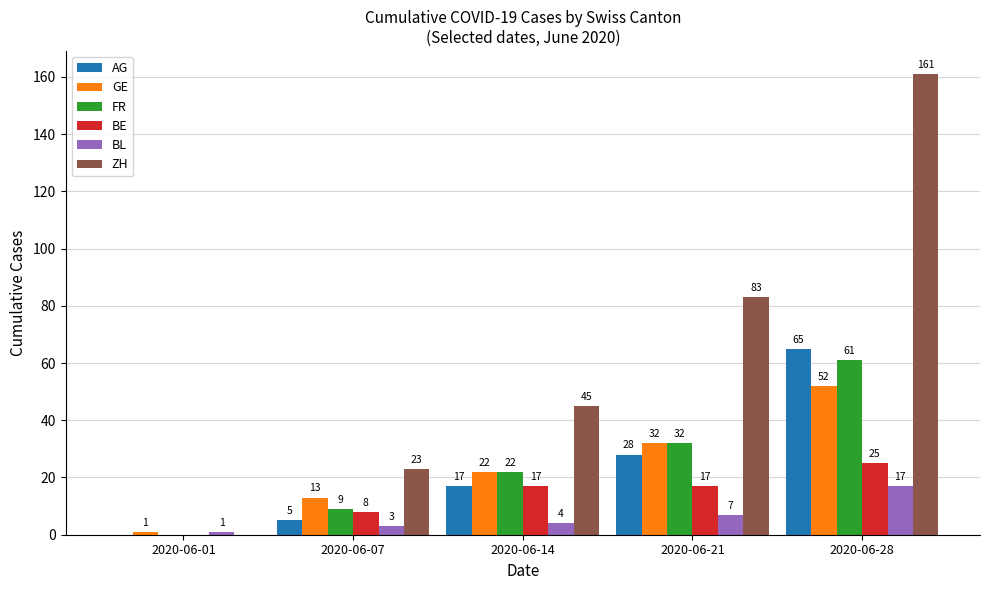

Where is AG nearest to the value 32?

2020-06-21